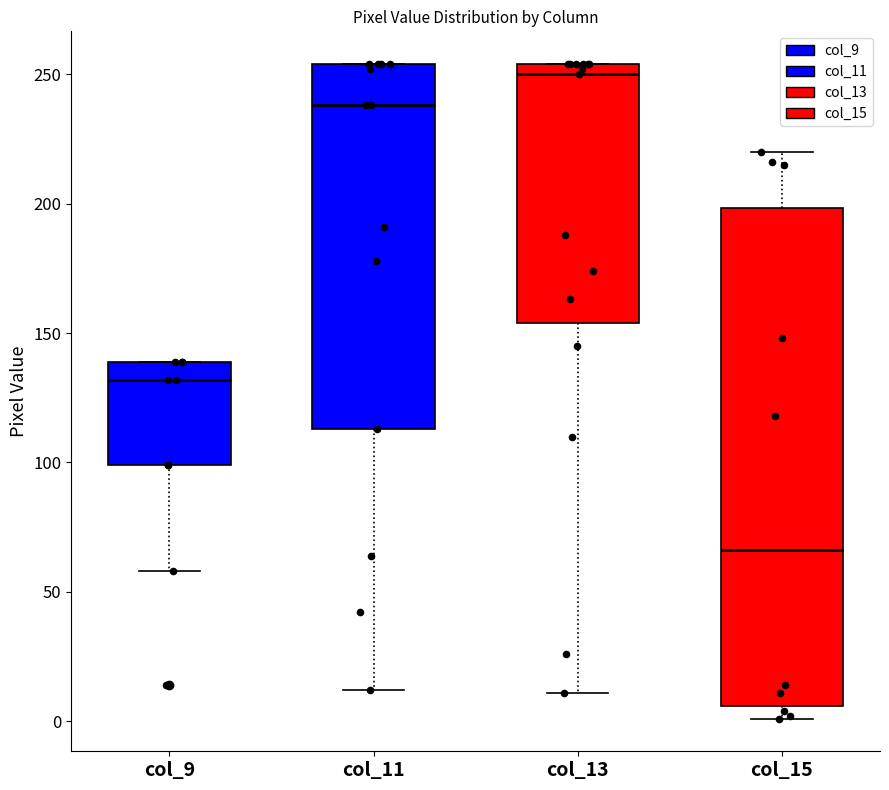

Which box is the tallest, from its lower edge to its upper edge?

col_15